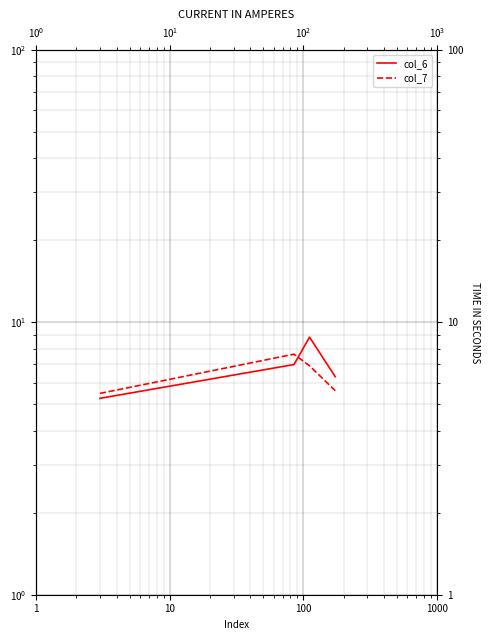

How many intersections are there between col_6 and col_7?

1